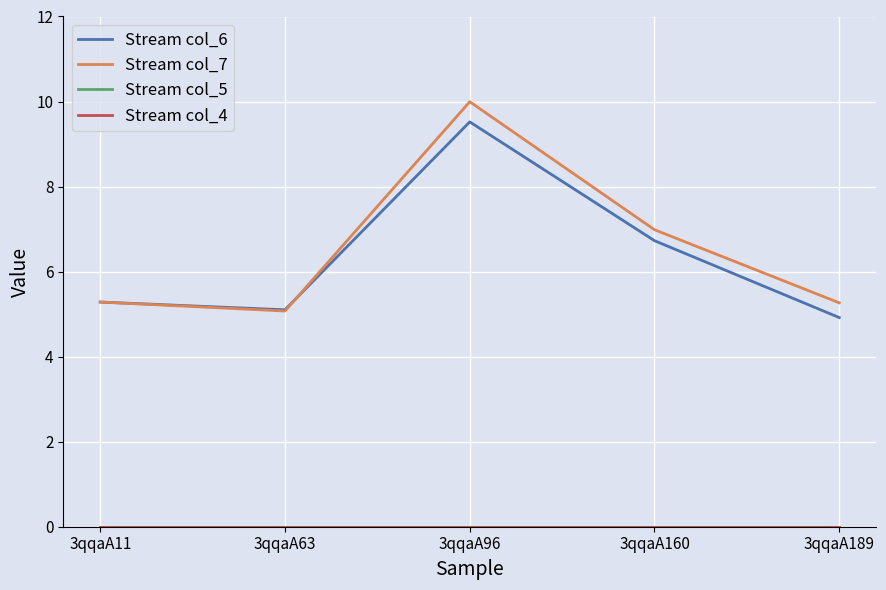

Is this an area chart (filled region under the line)?

No